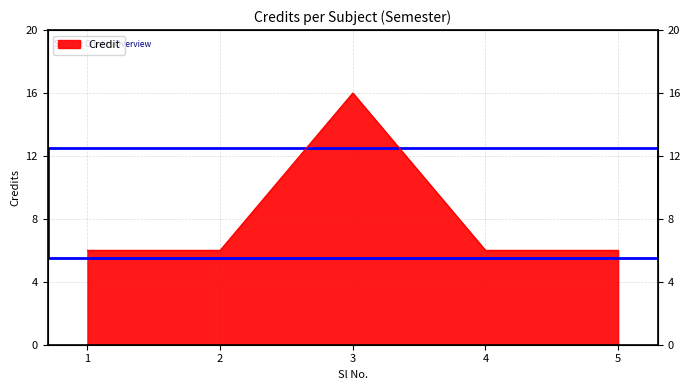

How many interior local peaks (higher than both neighbors) does the data have?

1